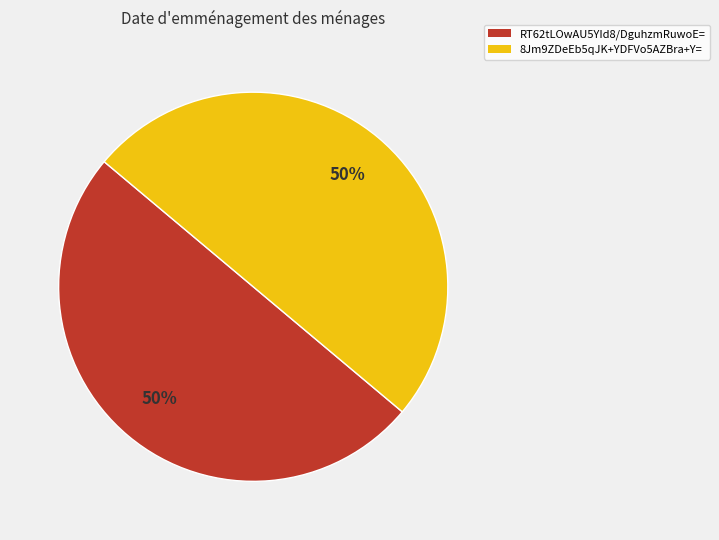

Do 8Jm9ZDeEb5qJK+YDFVo5AZBra+Y= and RT62tLOwAU5YId8/DguhzmRuwoE= together represent more than half of the pie?

Yes